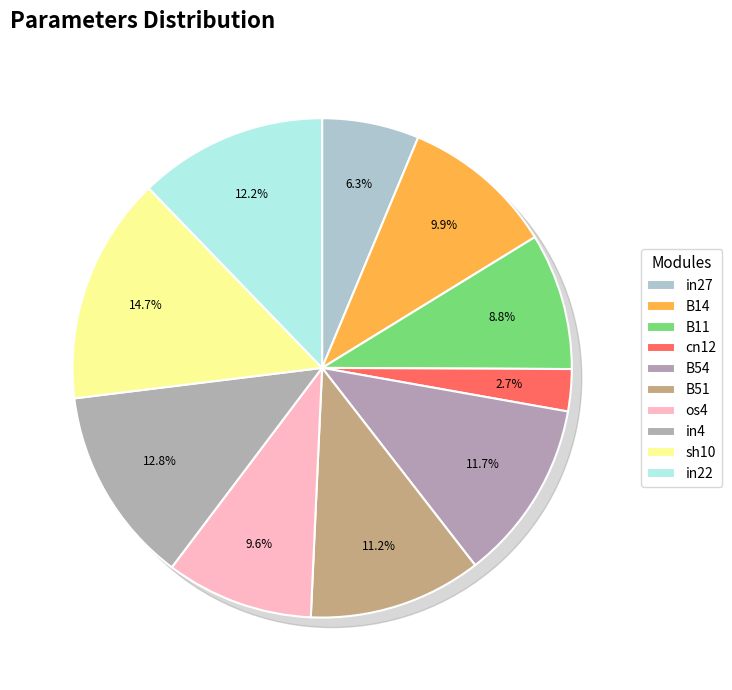

Is there a majority slice in this chart?

No